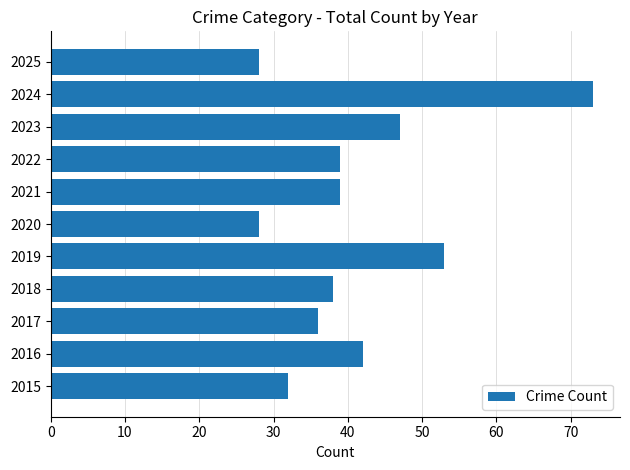

What is the minimum value shown in the chart?

28